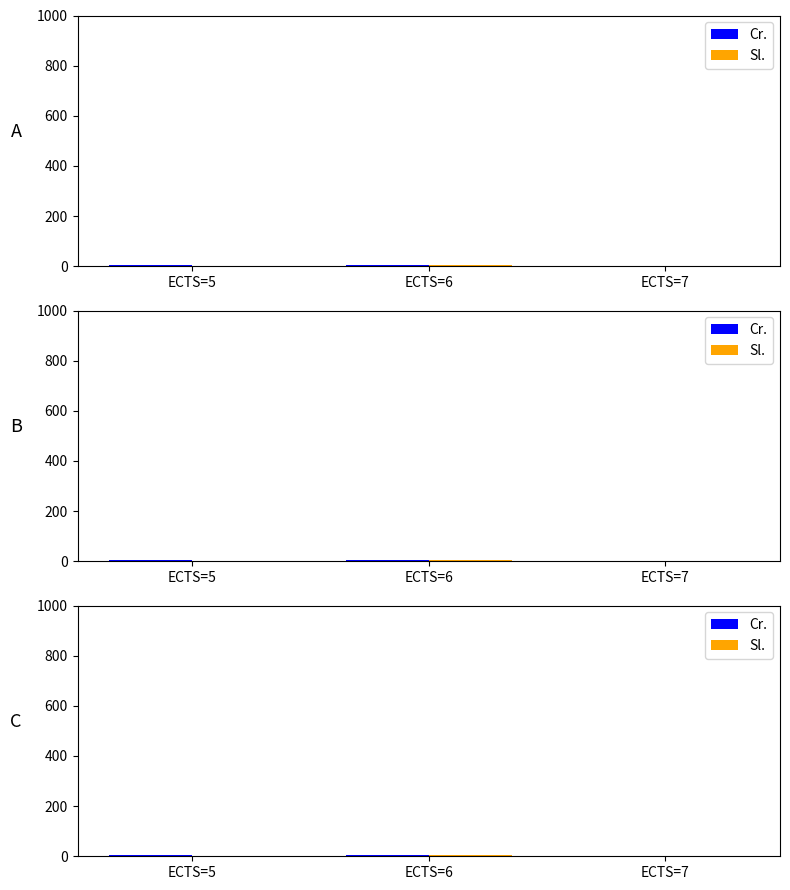

How many values in the Sl. series exceed 2?

1